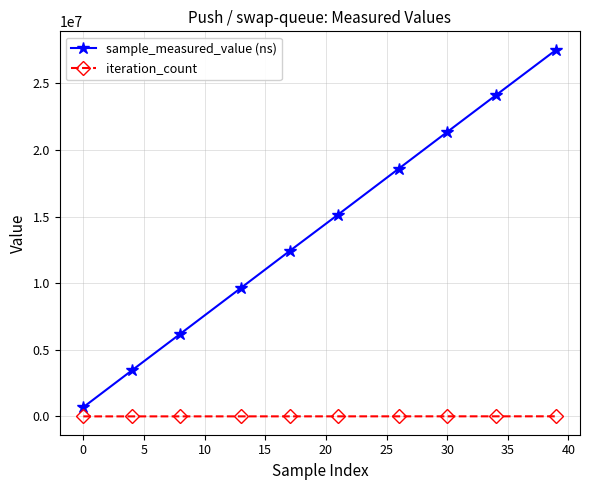

How many distinct data groups are displayed?

2